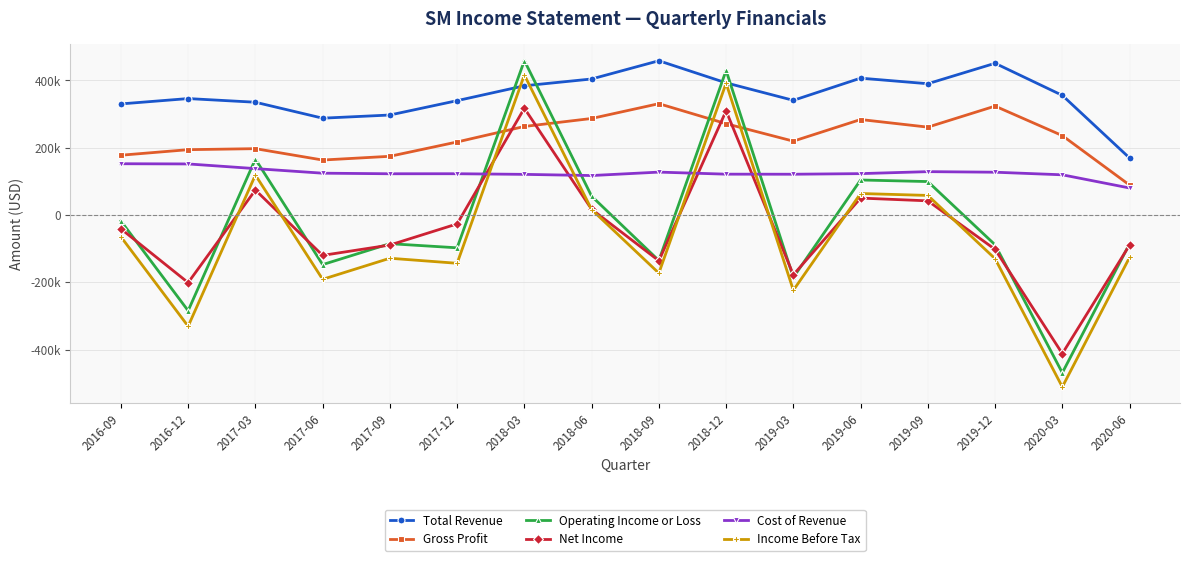

What are all the series names shown in the legend?

Total Revenue, Gross Profit, Operating Income or Loss, Net Income, Cost of Revenue, Income Before Tax